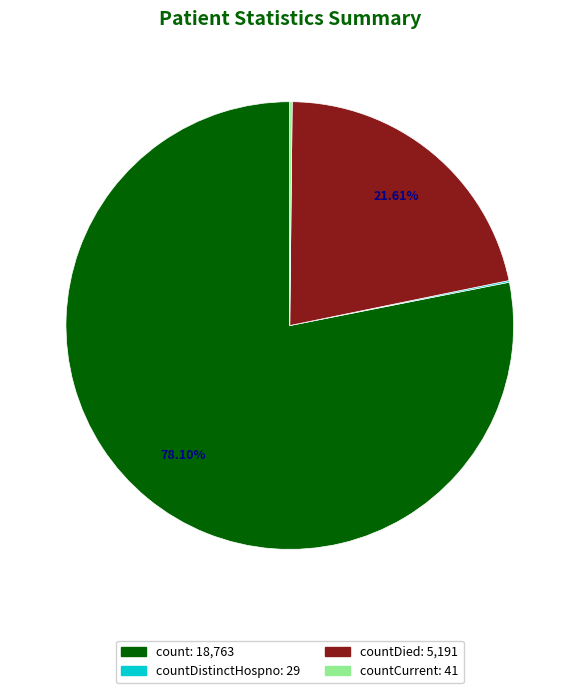

Is there a majority slice in this chart?

Yes